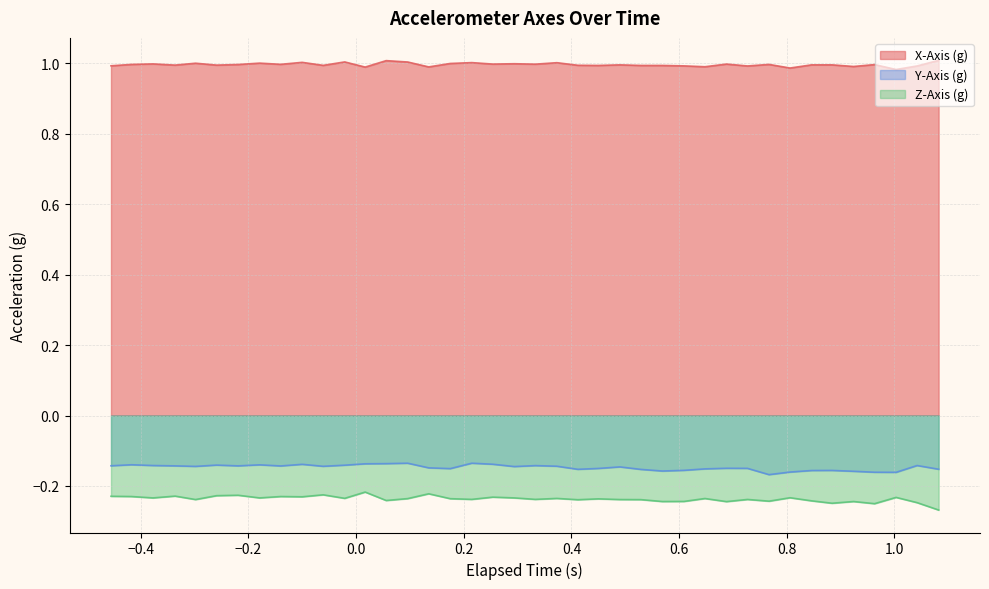

Rank the series by their maximum value, from lowest to highest.

Z-Axis (g), Y-Axis (g), X-Axis (g)